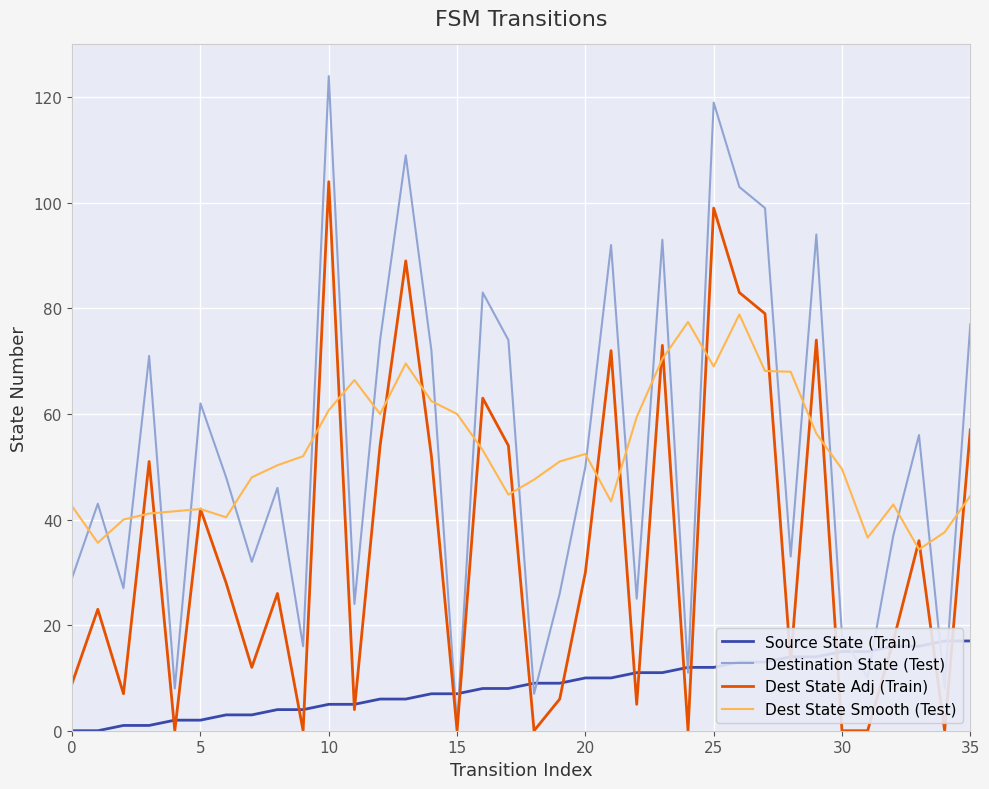

Which series has the largest range (max minus min)?

Destination State (Test)